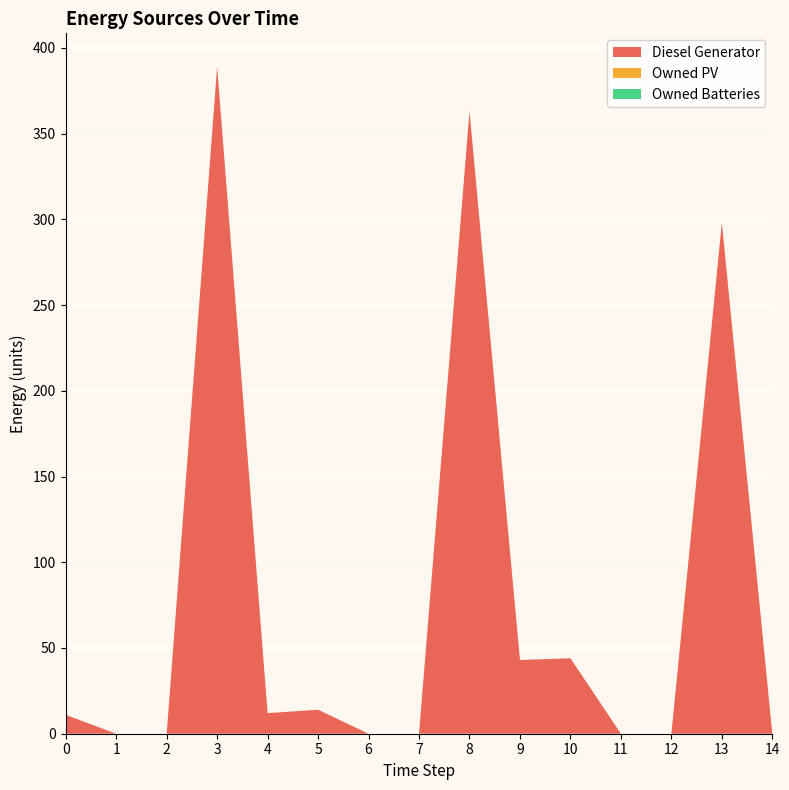

Reading left to right, transcribe all the data shown in this chart.

Diesel Generator: 11	0	0	389	12	14	0	0	363	43	44	0	0	298	0
Owned PV: 0	0	0	0	0	0	0	0	0	0	0	0	0	0	0
Owned Batteries: 0	0	0	0	0	0	0	0	0	0	0	0	0	0	0